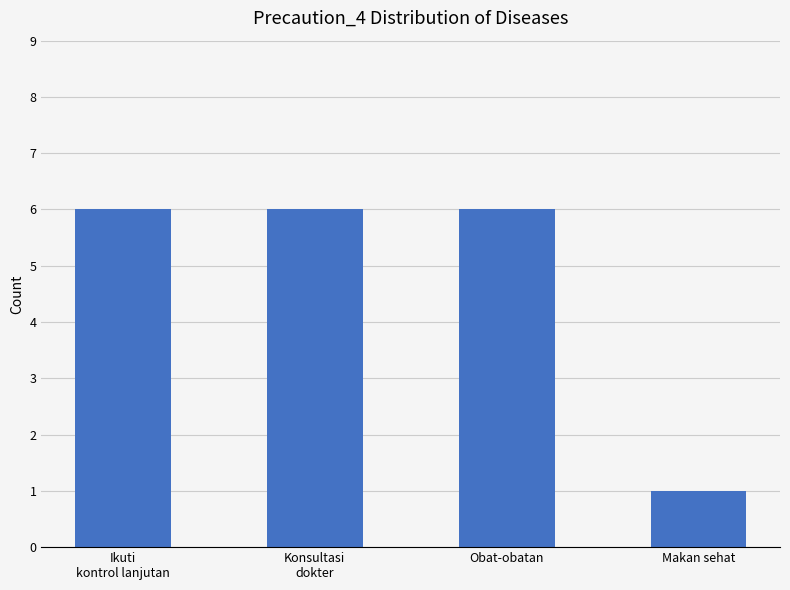

Is it true that the value at Konsultasi
dokter is 1?

False